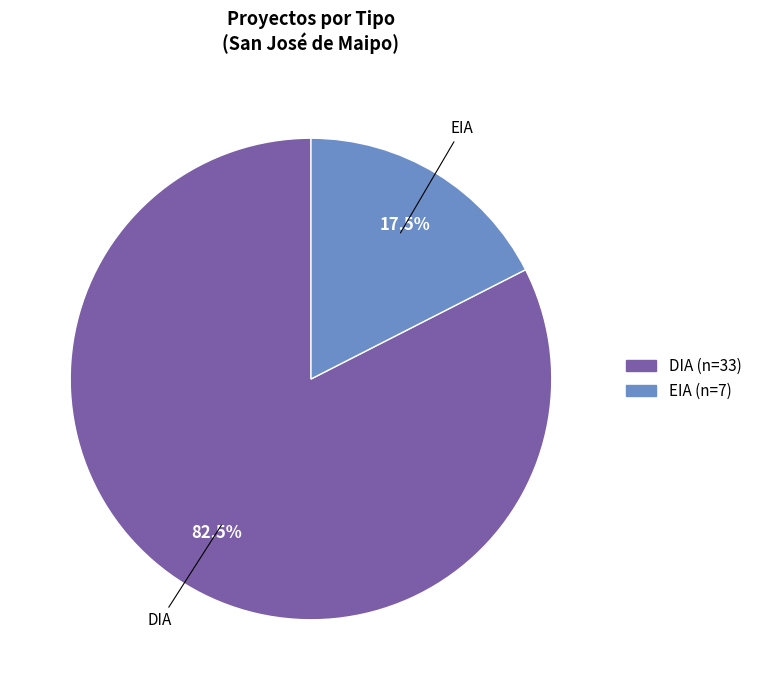

To the nearest percent, what is the difference between the largest and smallest slice percentages?

65%